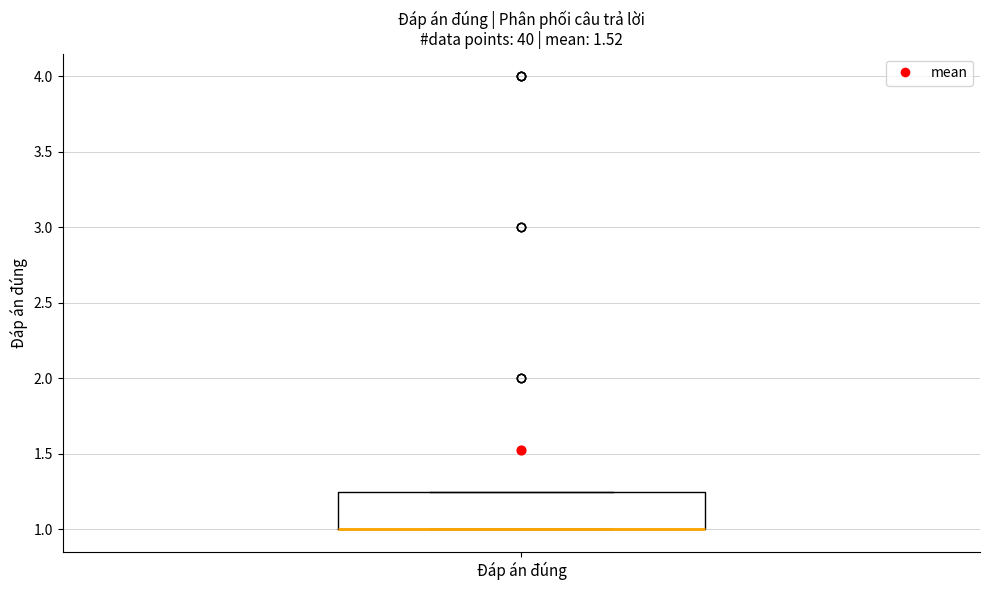

Where is the lower edge of the box for Đáp án đúng on the y-axis? The values are not printed on the chart, so give them approximately, as read against the axis.

1.00